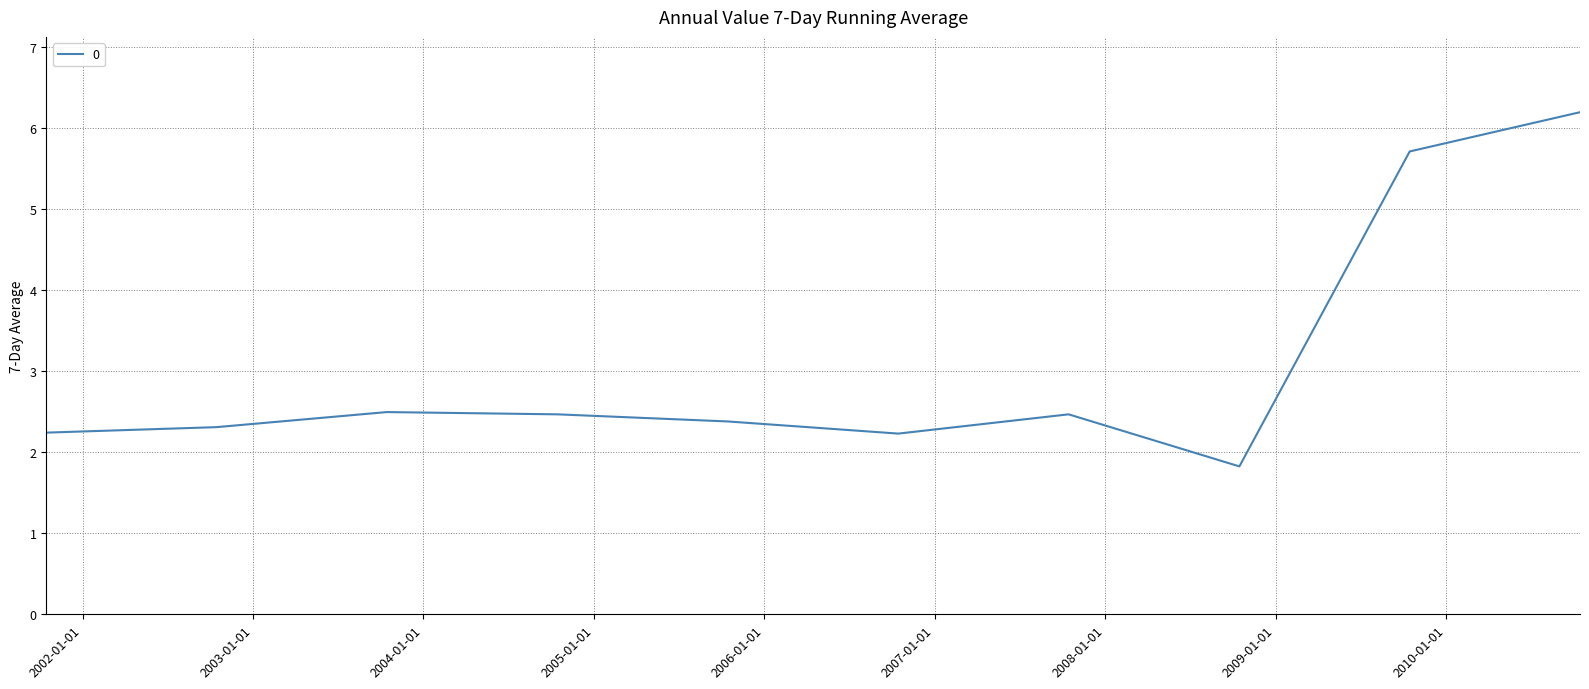

What is the smallest value displayed?

1.8